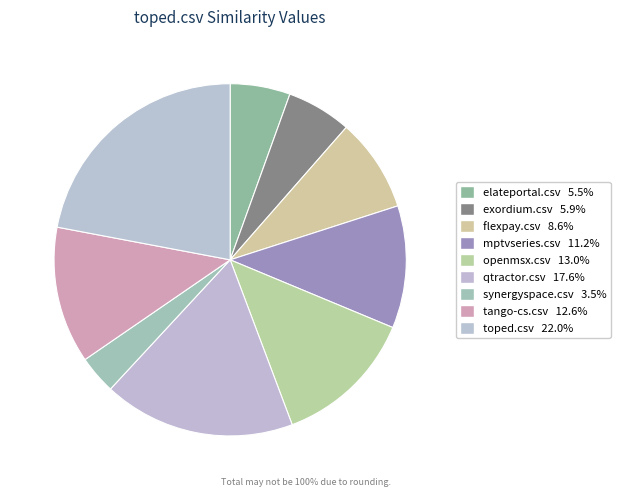

To the nearest percent, what is the difference between the exordium.csv and toped.csv slice percentages?

16%